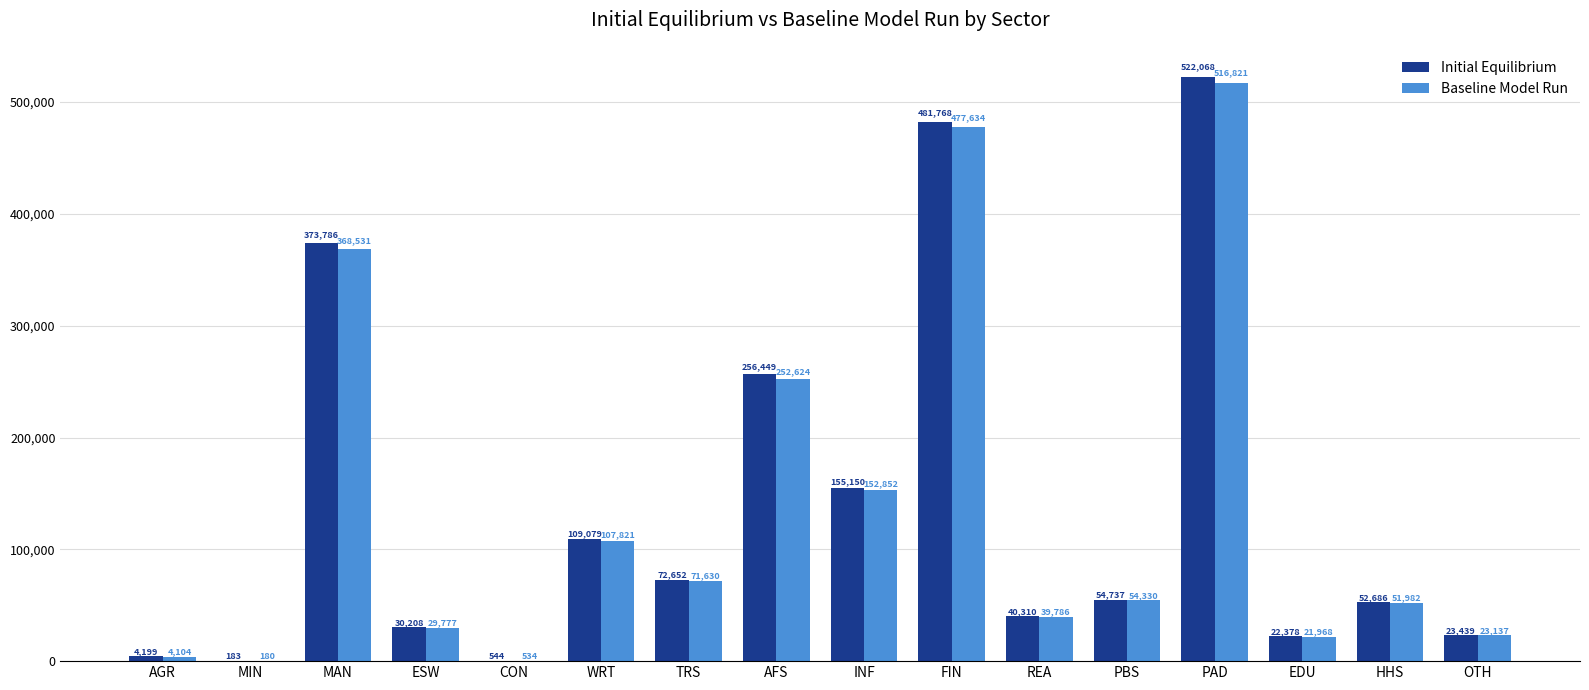

Is the value of Baseline Model Run at ESW greater than the value of Initial Equilibrium at MIN?

Yes